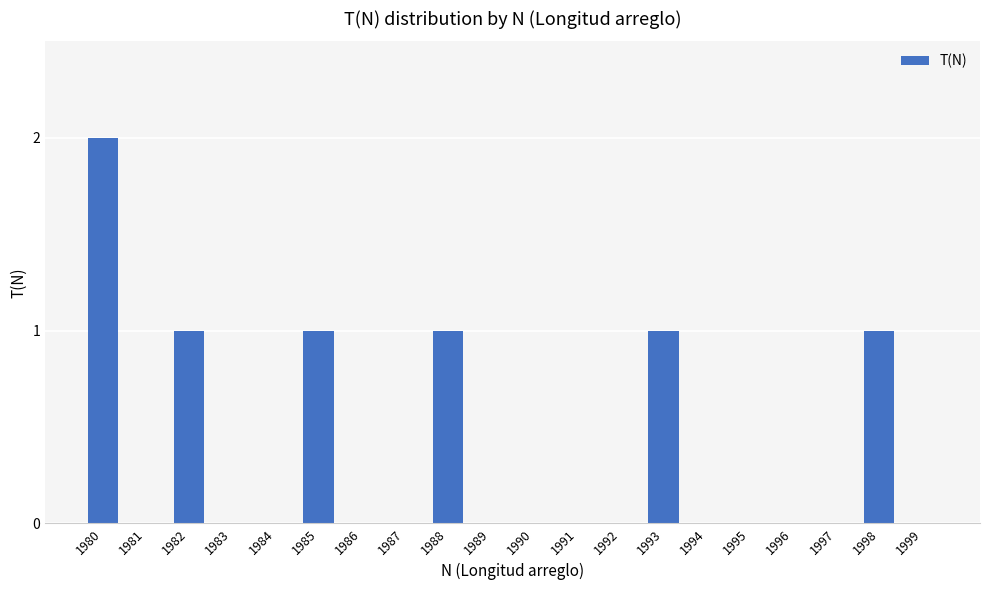

What is the change in value from 1986 to 1988?

+1